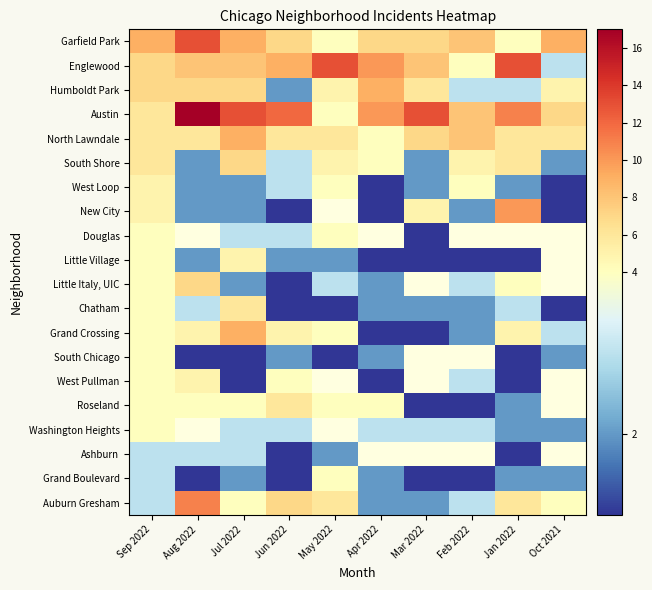

Between Feb 2022 and Mar 2022, which is larger?

Feb 2022